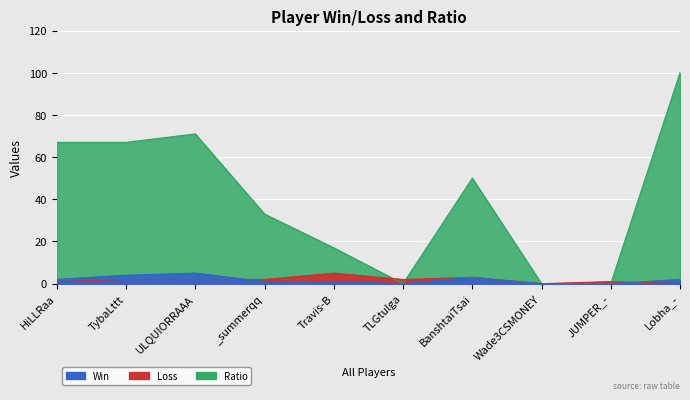

In Ratio, how many points are lower than both neighbors (excluding endpoints)?

1